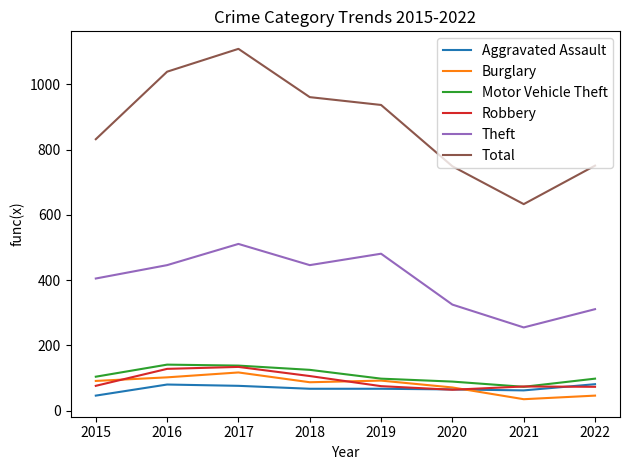

Count the number of data series in this chart.

6